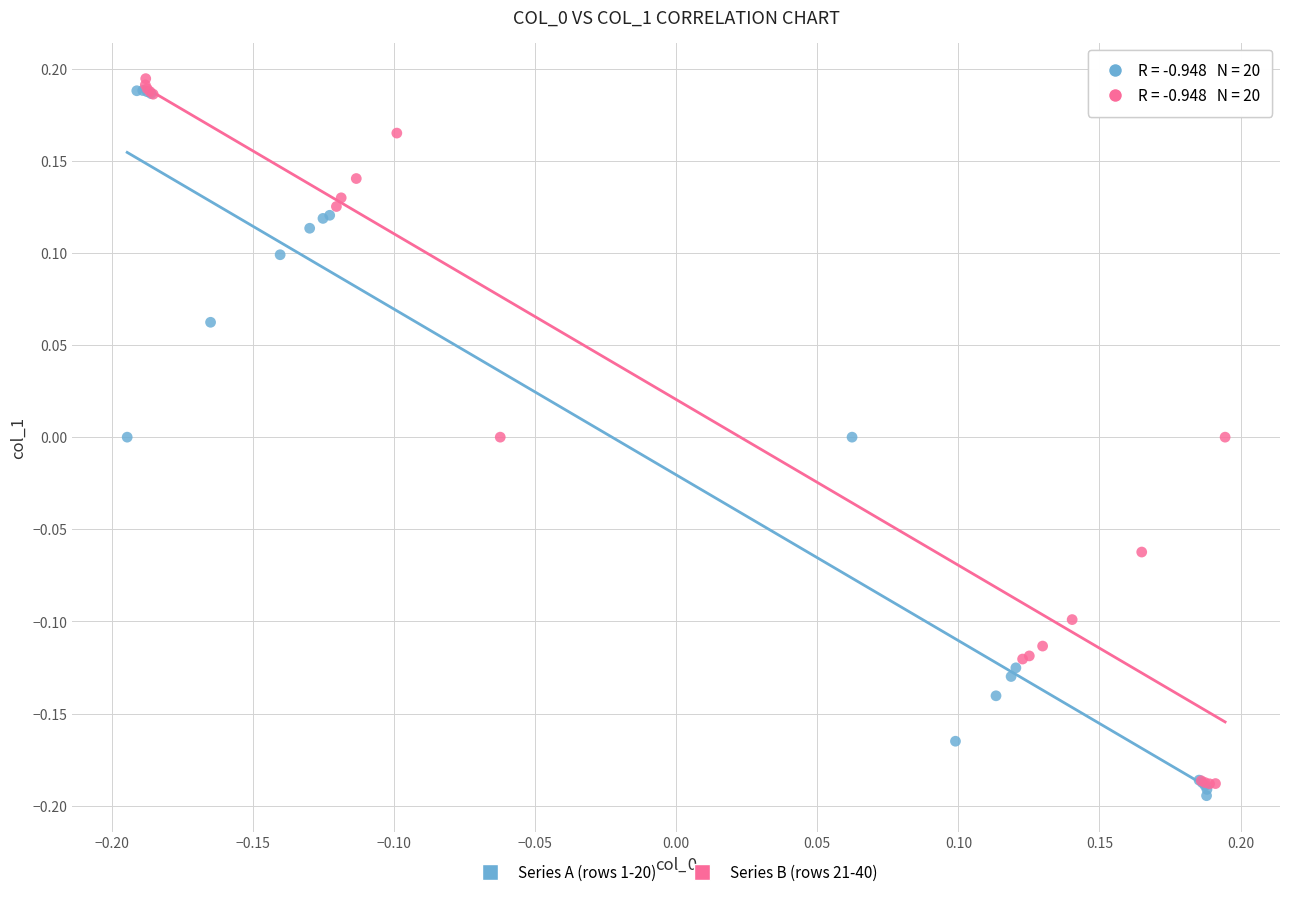

What are all the series names shown in the legend?

Series A (rows 1-20), Series B (rows 21-40)